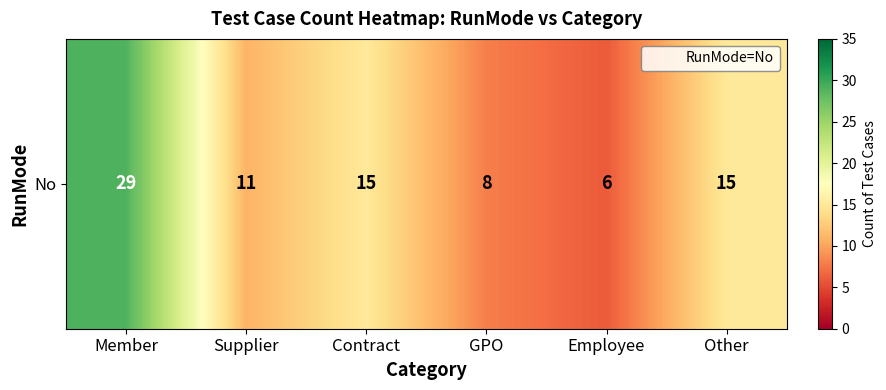

What is the difference between the second highest and minimum values?

9